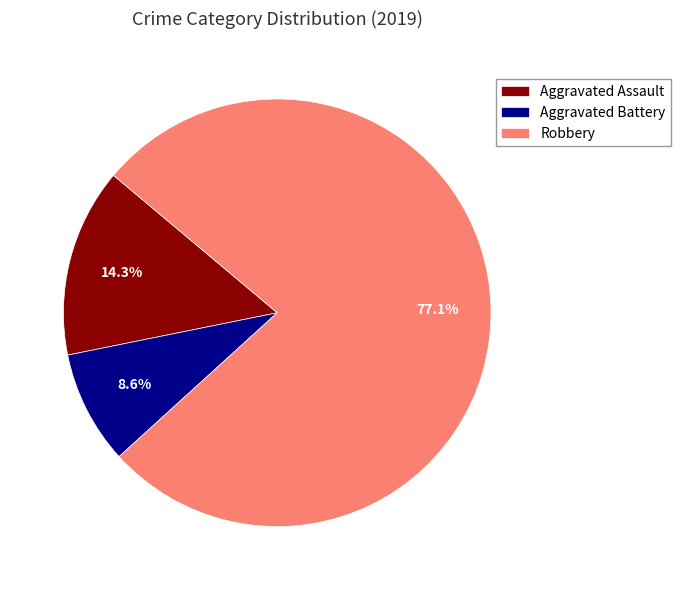

Count the number of slices in the pie.

3